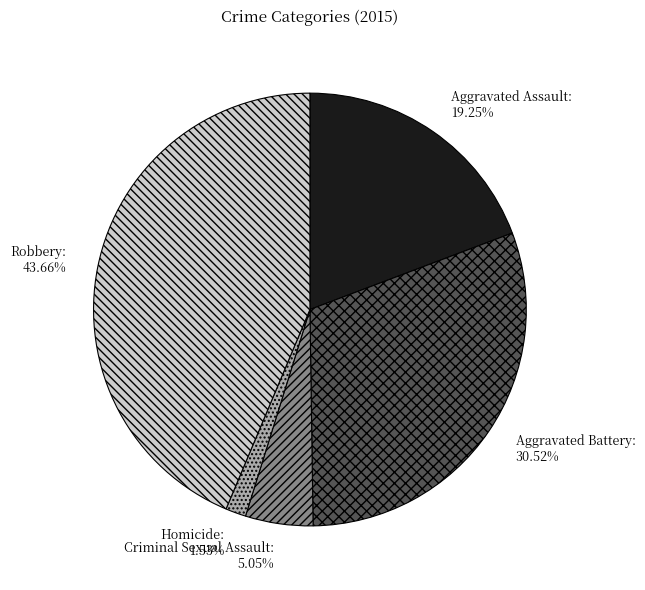

Between Criminal Sexual Assault and Aggravated Battery, which is larger?

Aggravated Battery